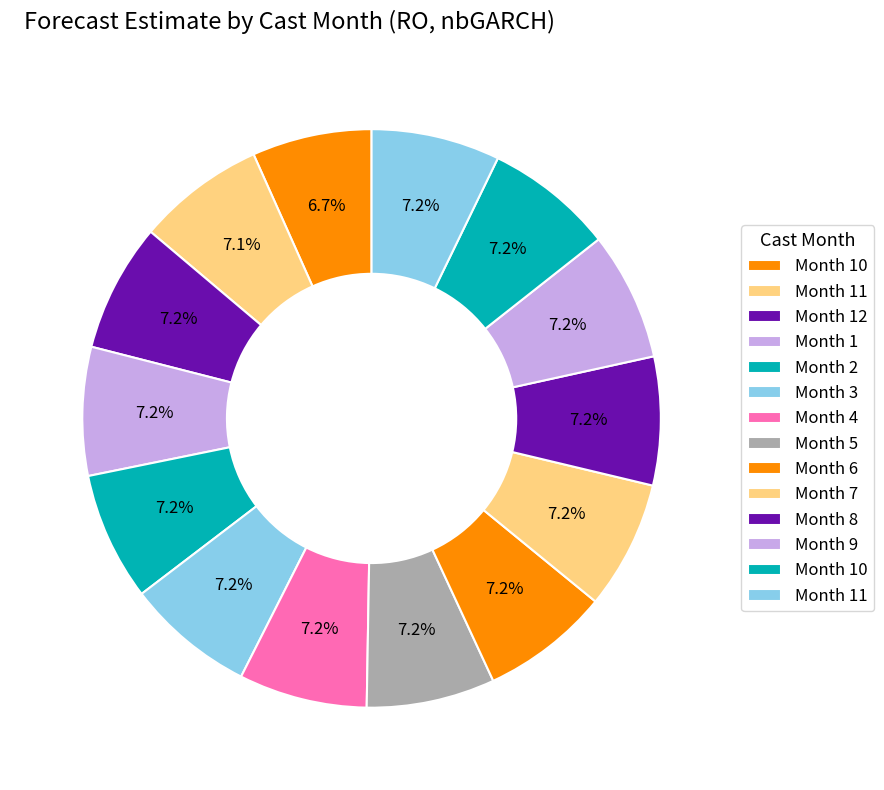

Rank the categories by value from highest to lowest.

11, 4, 5, 10, 6, 7, 8, 9, 3, 2, 1, 12, 11, 10